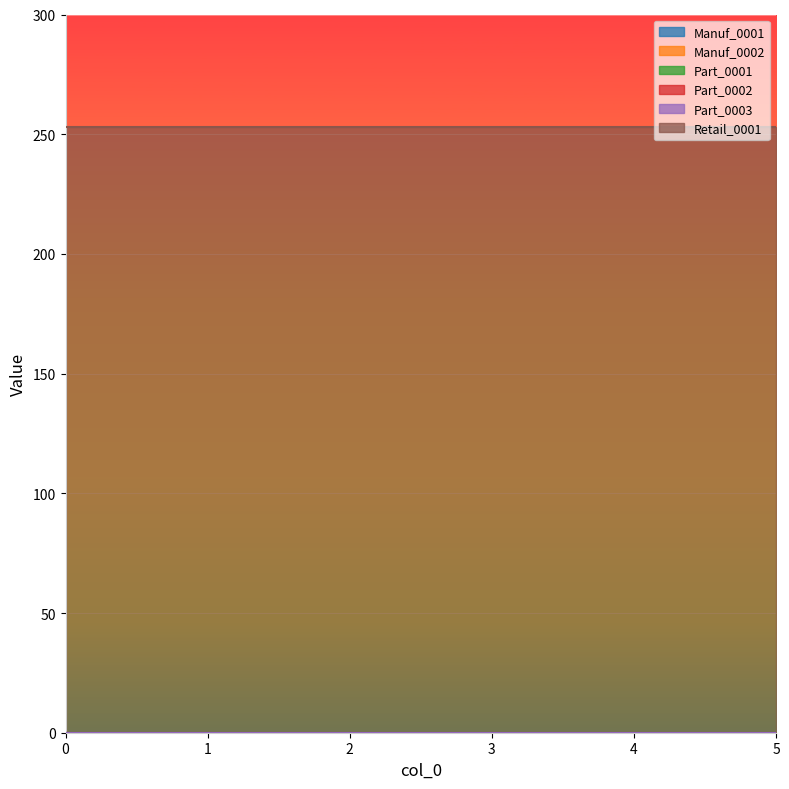

Reading right to left, what are all the values shown in this chart?

Manuf_0001: 0	0	0	0	0	0
Manuf_0002: 0	0	0	0	0	0
Part_0001: 0	0	0	0	0	0
Part_0002: 0	0	0	0	0	0
Part_0003: 0	0	0	0	0	0
Retail_0001: 253	253	253	253	253	253